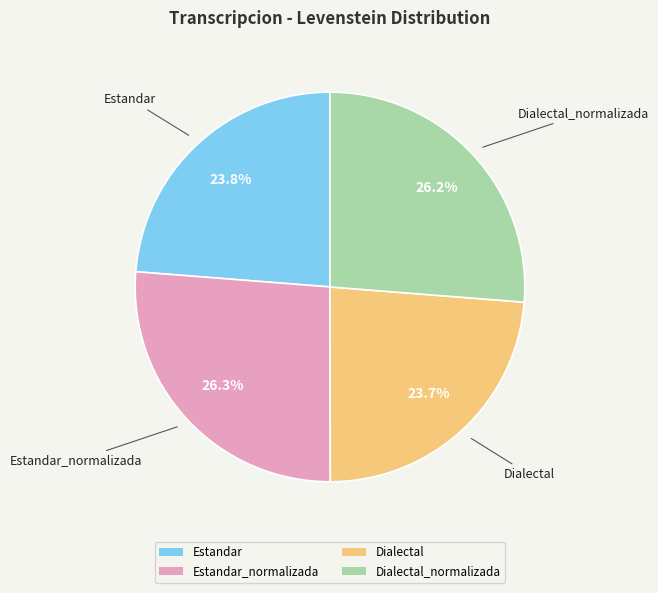

Is Dialectal the majority of the pie?

No